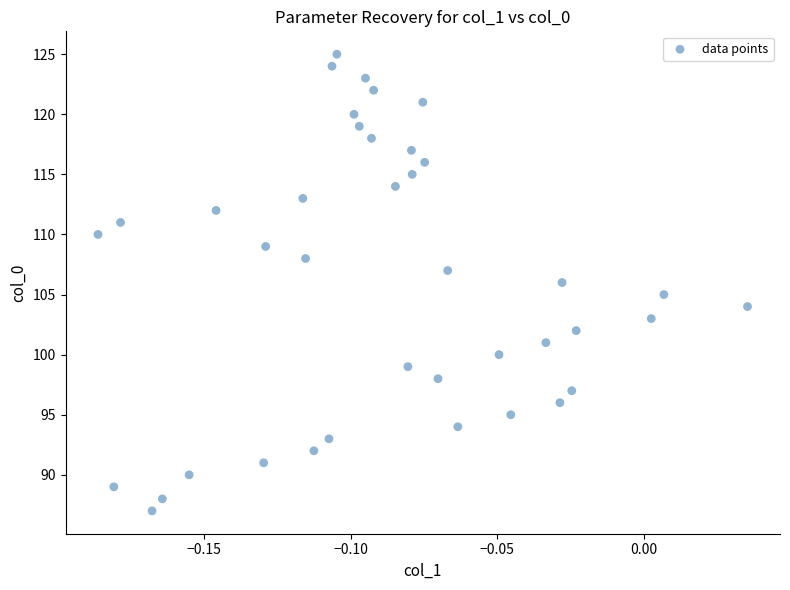

What is the range of Y values (max minus min)?

38